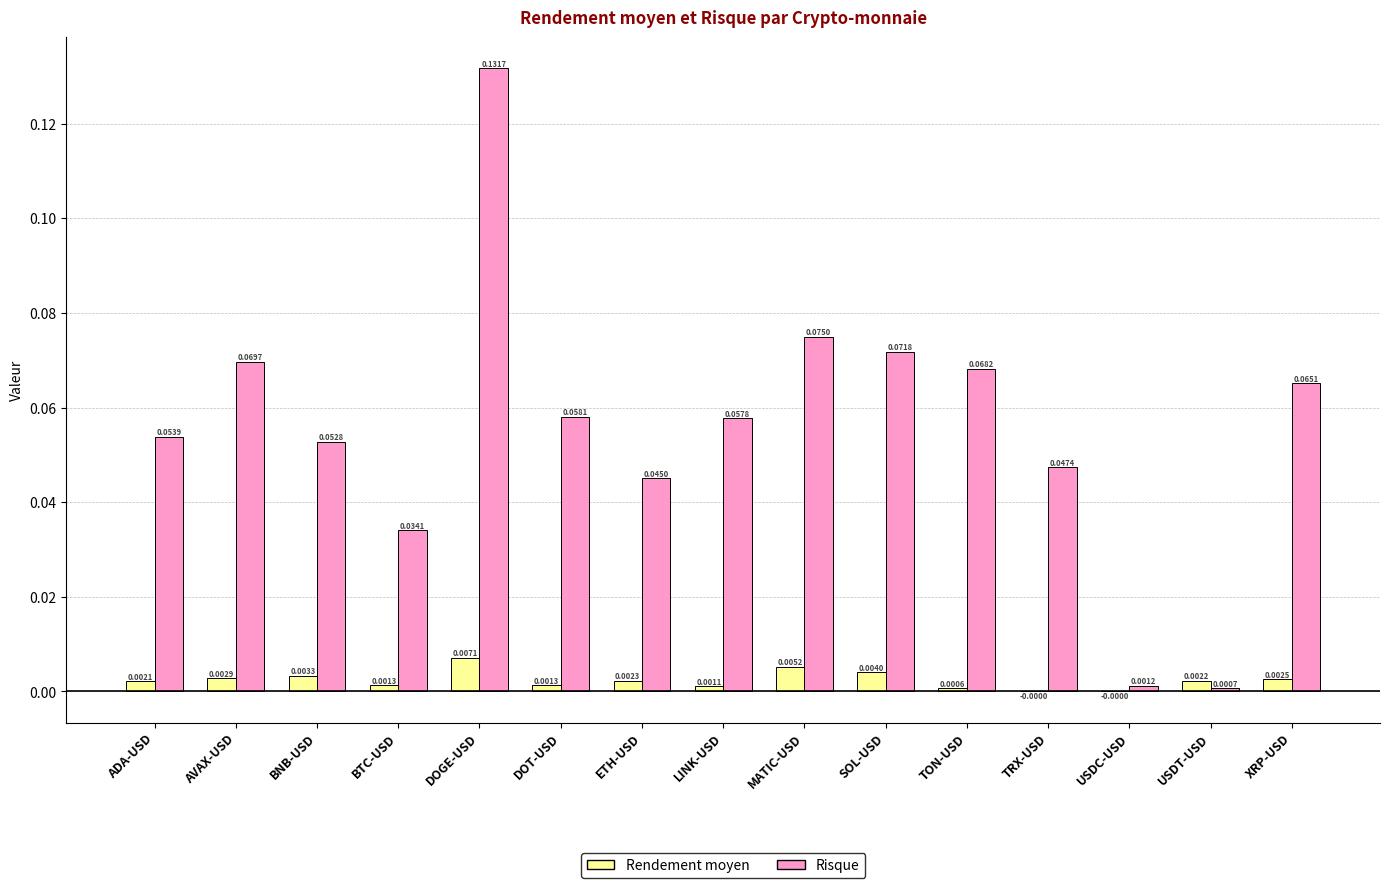

What is the sum of all Risque values?

0.8